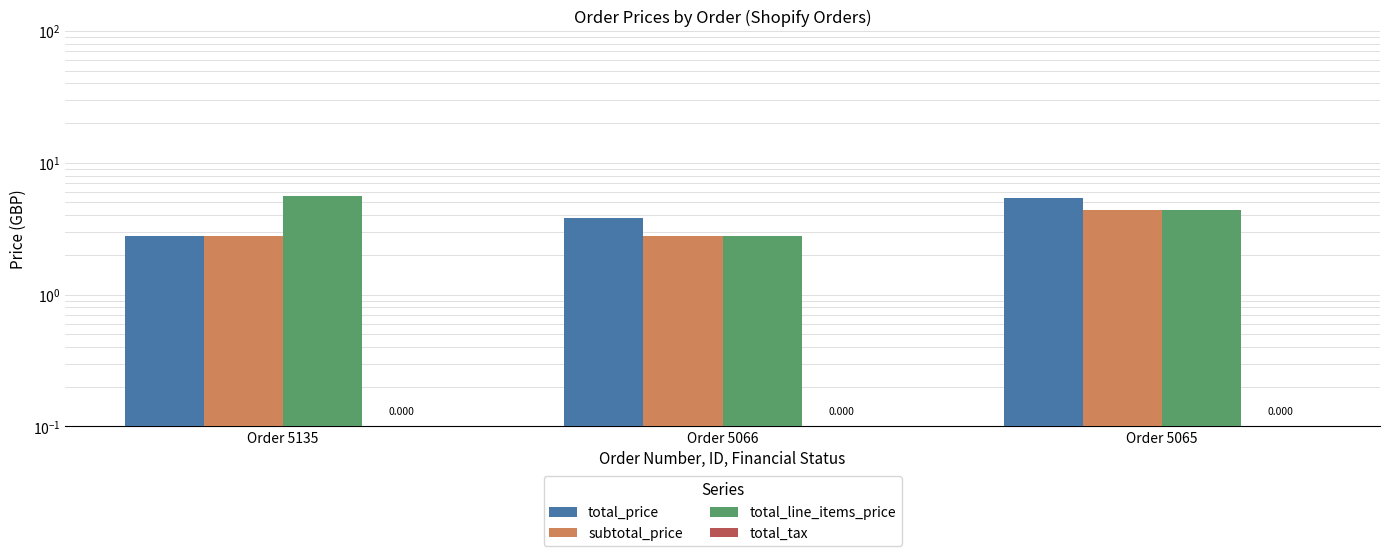

At how many categories does at least one series exceed 3?

3